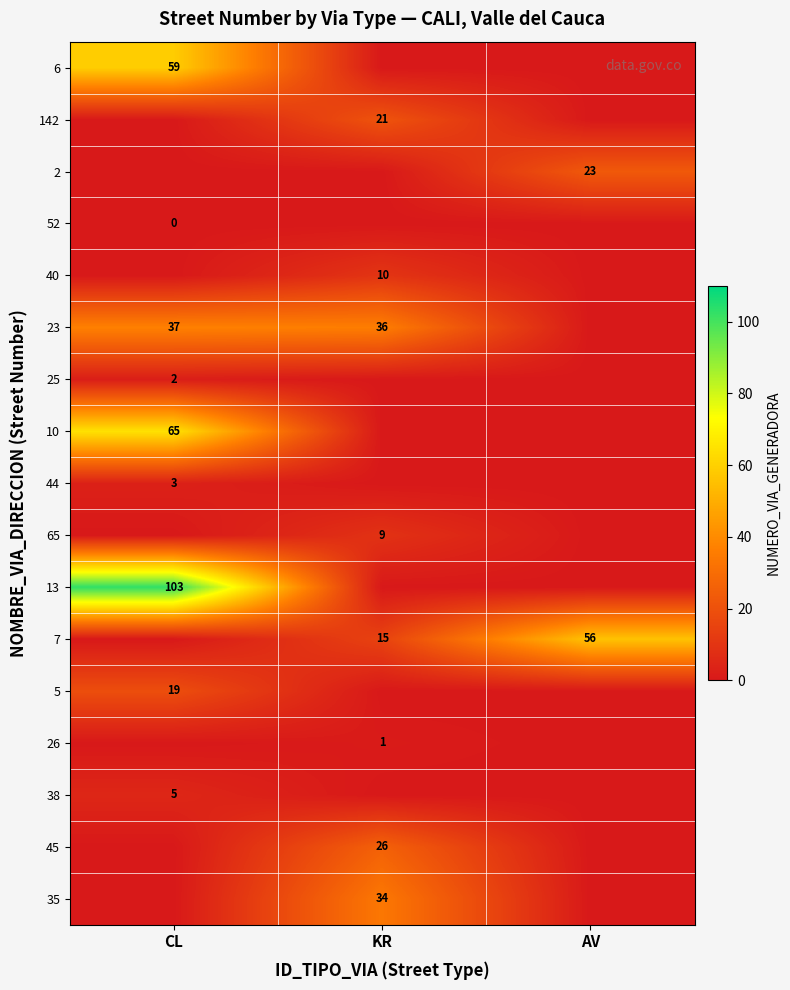

Which has a higher value, KR or CL?

CL